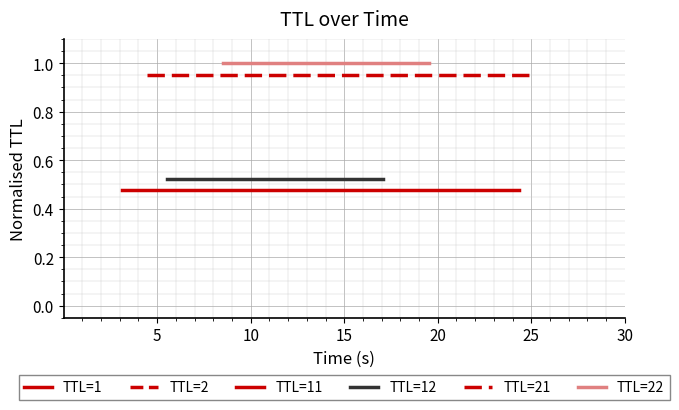

How many lines are shown in the chart?

4